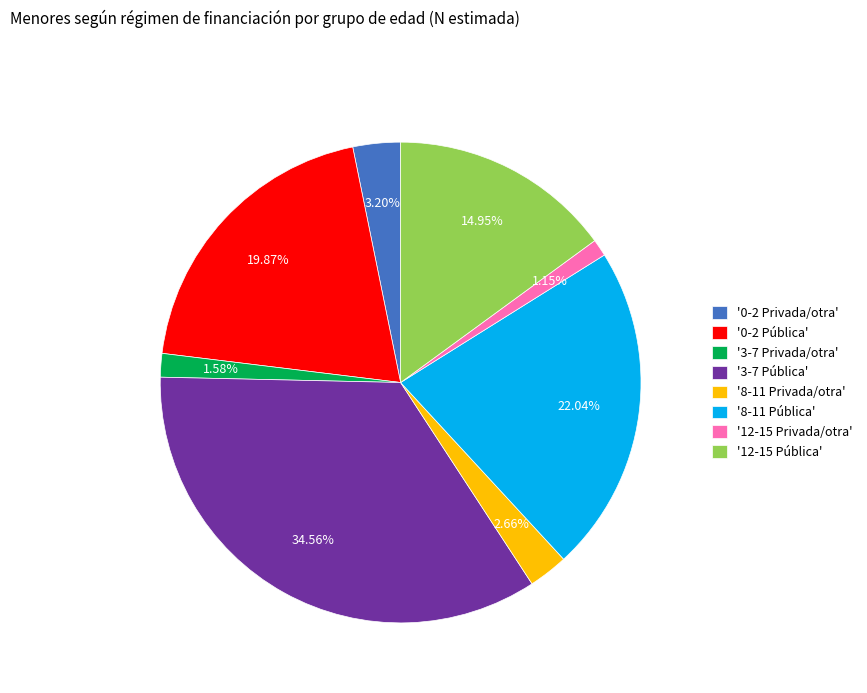

To the nearest percent, what is the average slice percentage?

12%